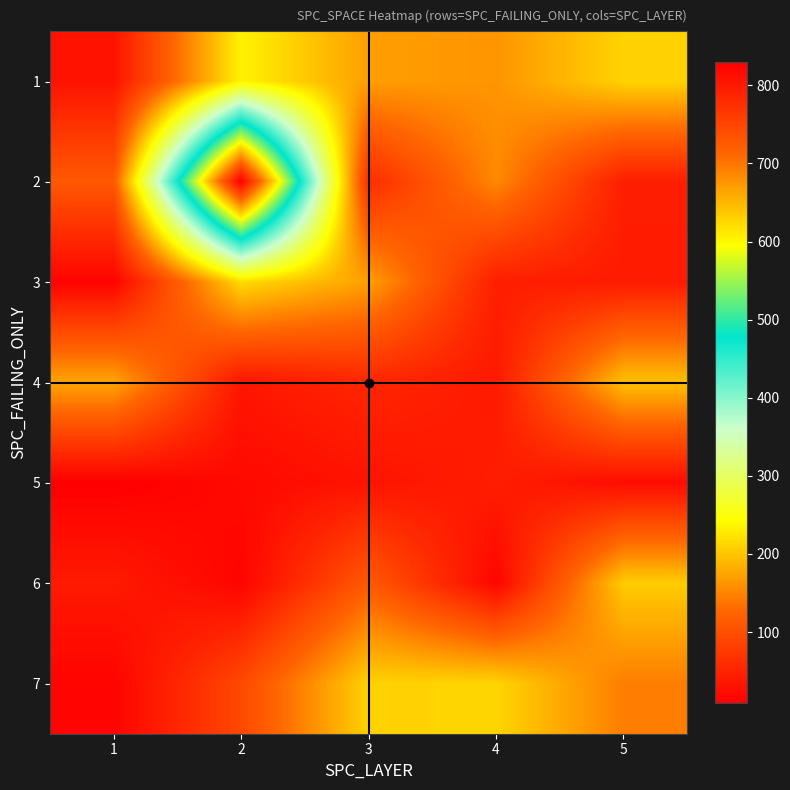

Rank the series by their maximum value, from lowest to highest.

5, 4, 6, 7, 3, 1, 2